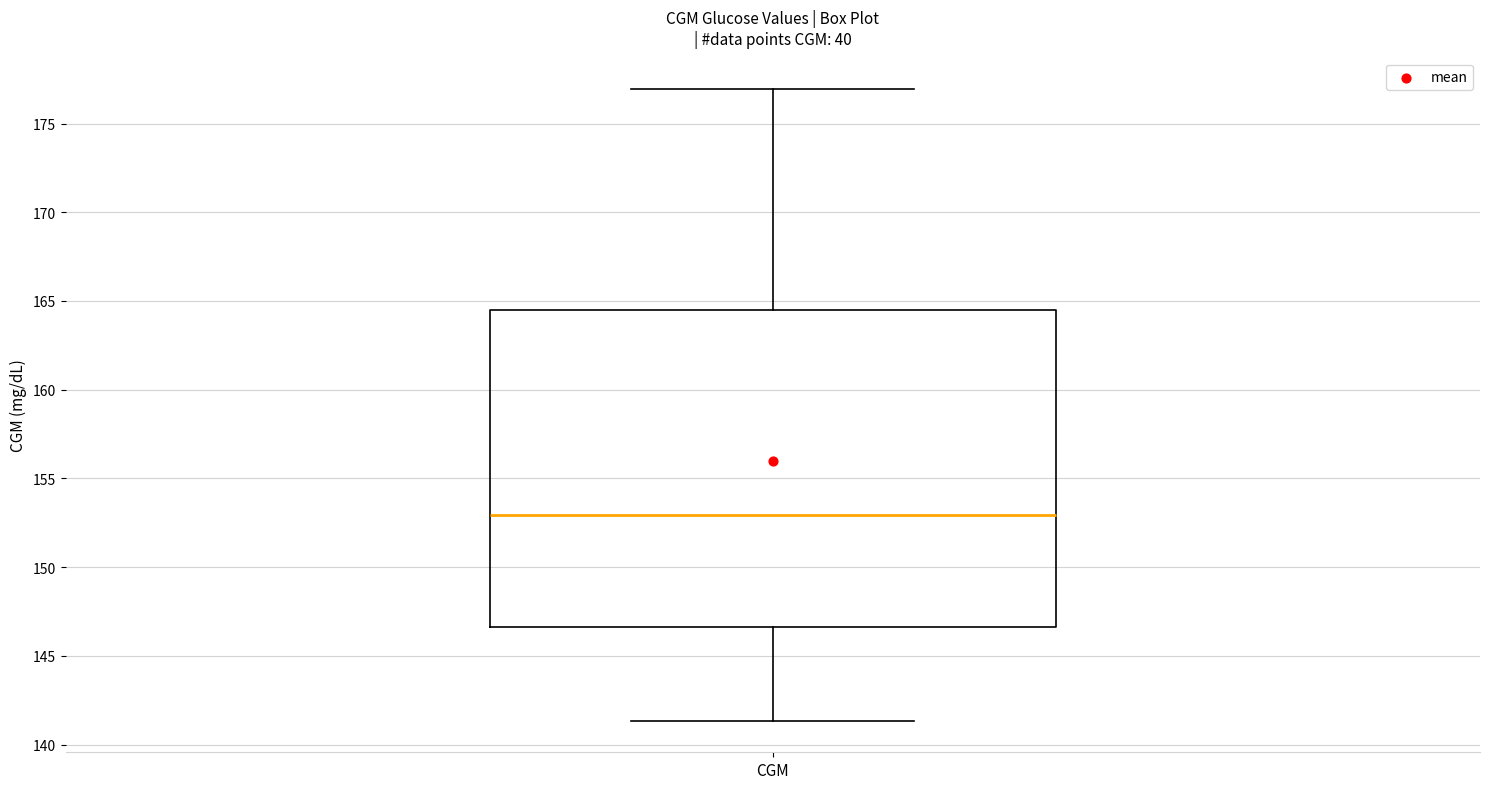

Transcribe this box plot: give where the median line is, the range the box spans, and where the two whiskers end, as read against the y-axis. The values are not printed on the chart, so give them approximately, as read against the axis.

median 153.0, box 146.5 to 164.5, whiskers 141.5 to 177.0